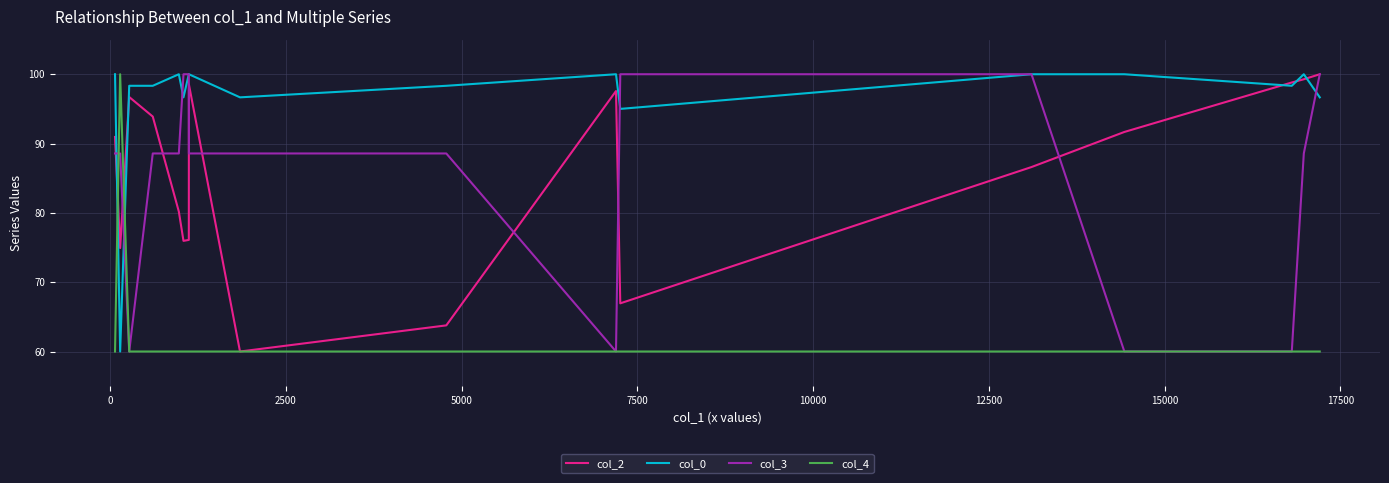

What is the smallest value displayed?

60.0